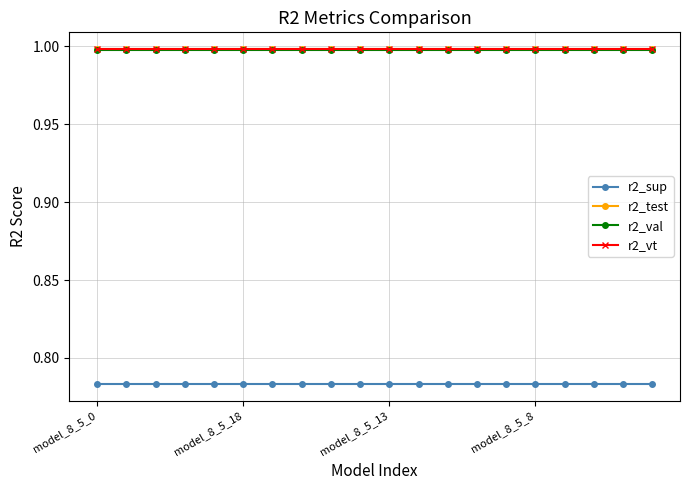

True or false: r2_sup and r2_vt intersect in this chart.

False